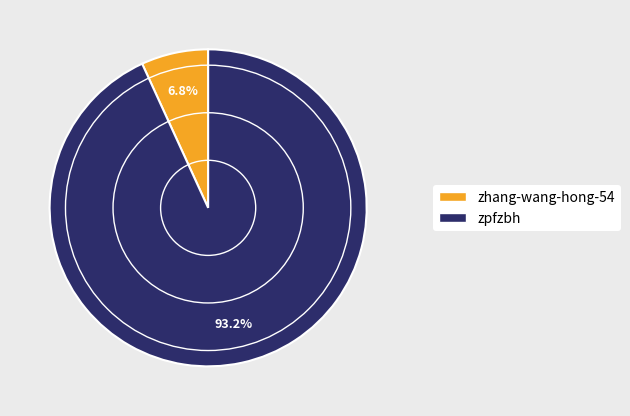

Between zpfzbh and zhang-wang-hong-54, which is larger?

zpfzbh